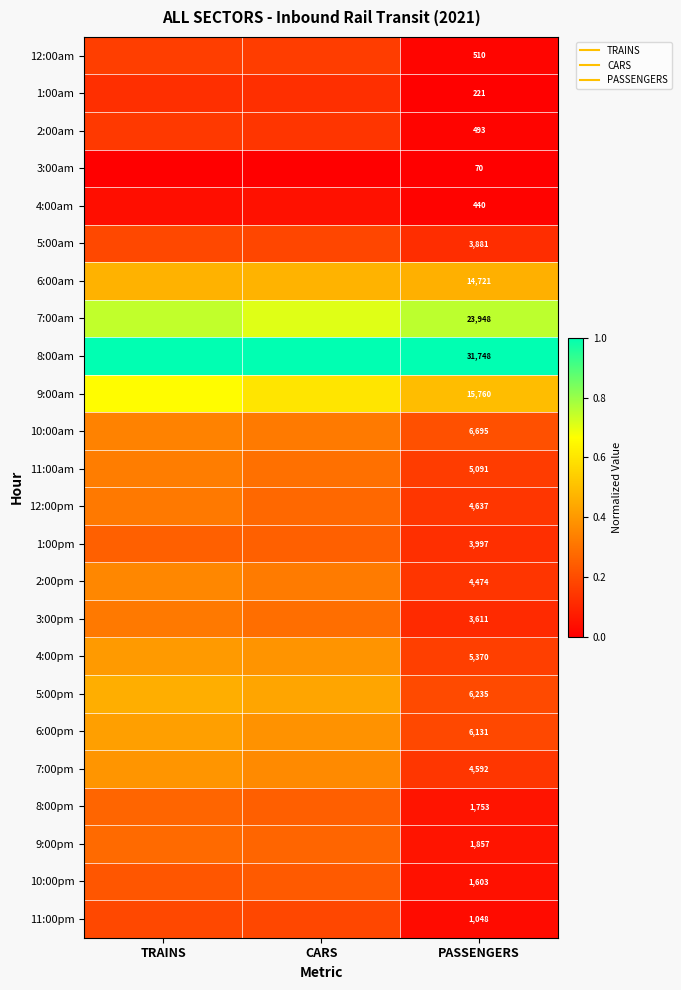

At which category does the chart reach its minimum across all series?

TRAINS